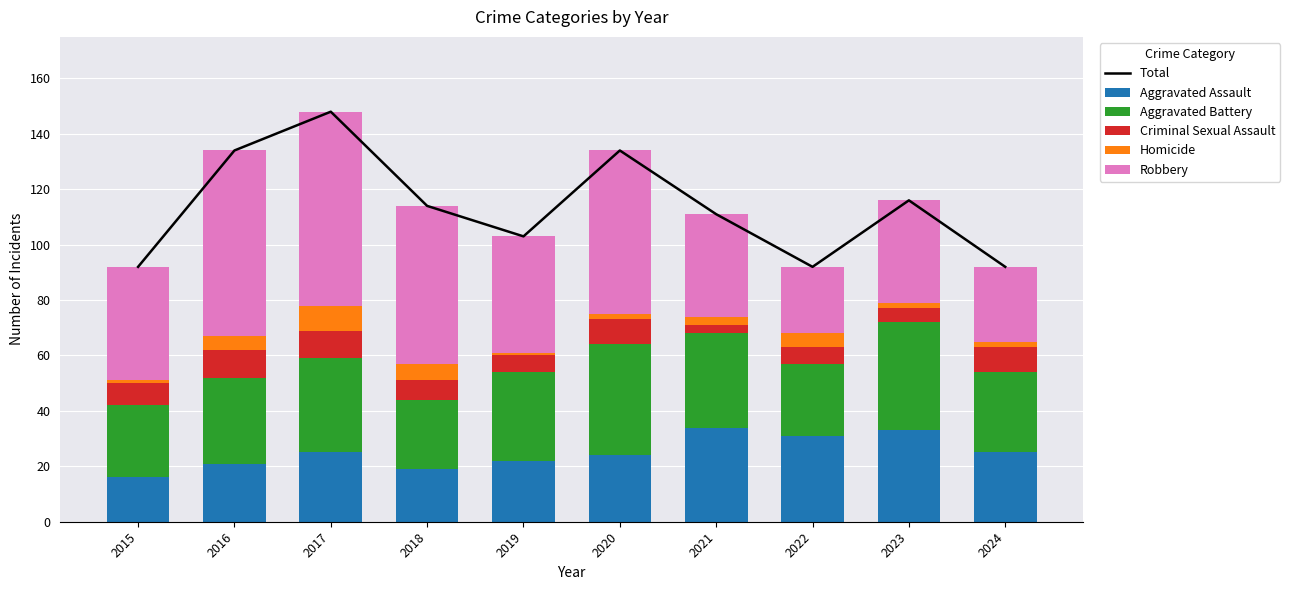

How many groups of bars are there?

10